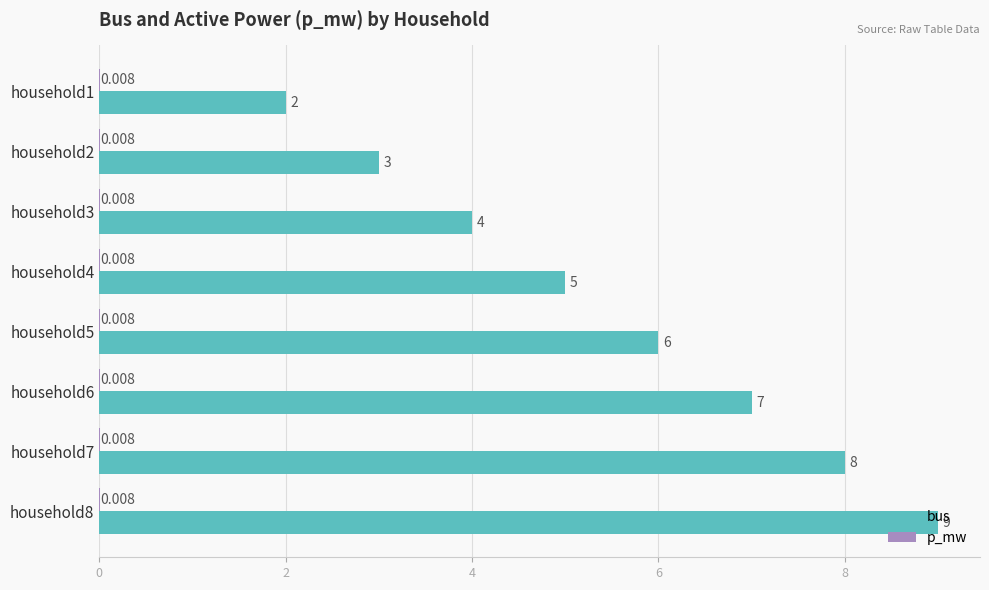

Which series has the largest total across all categories?

bus